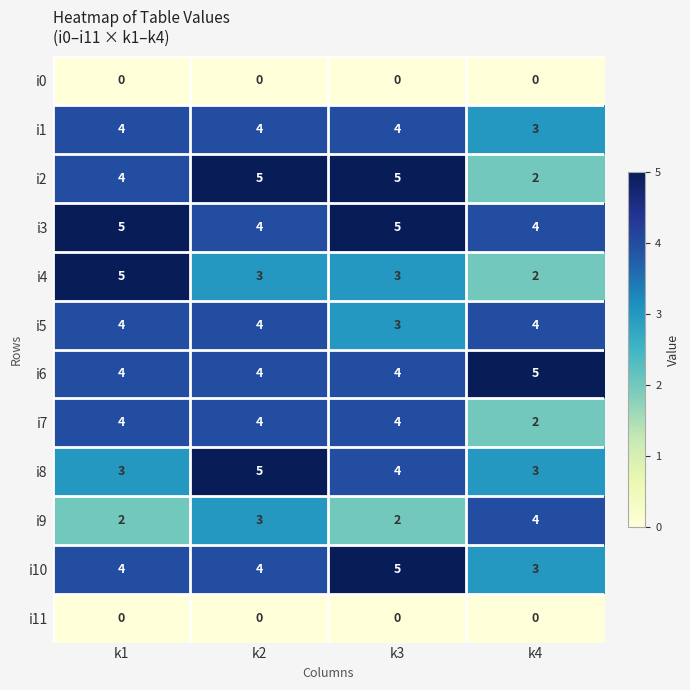

What is the average value of the i1 series?

4